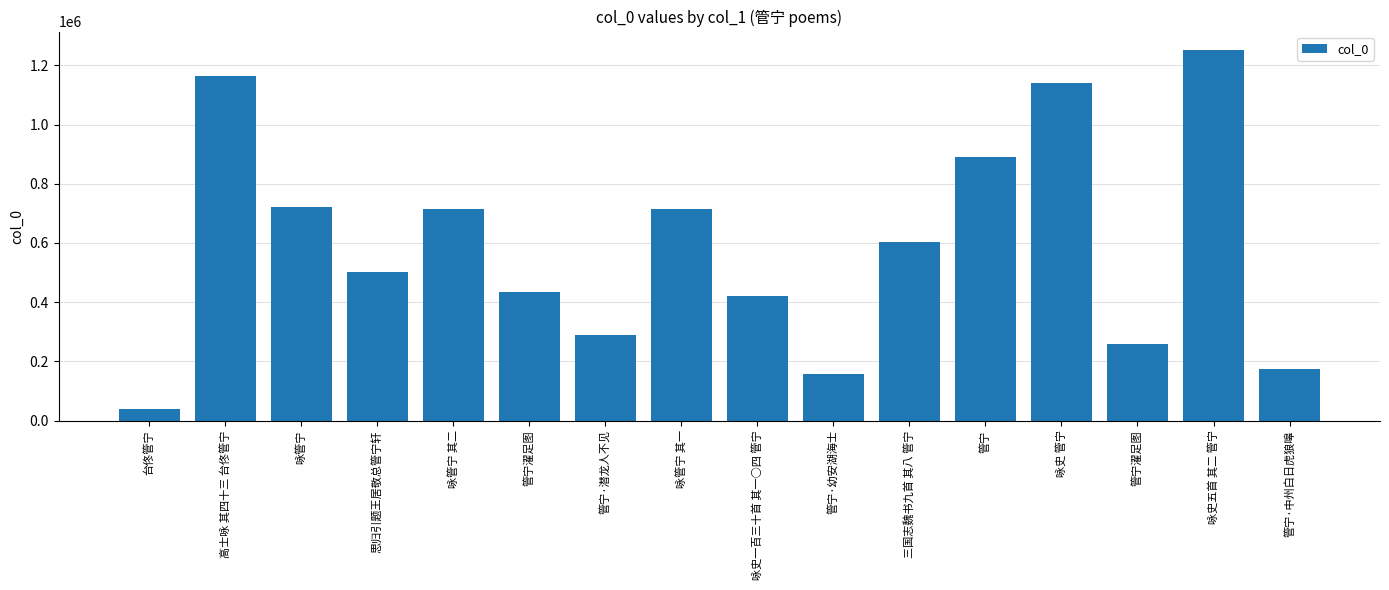

How many distinct data groups are displayed?

1